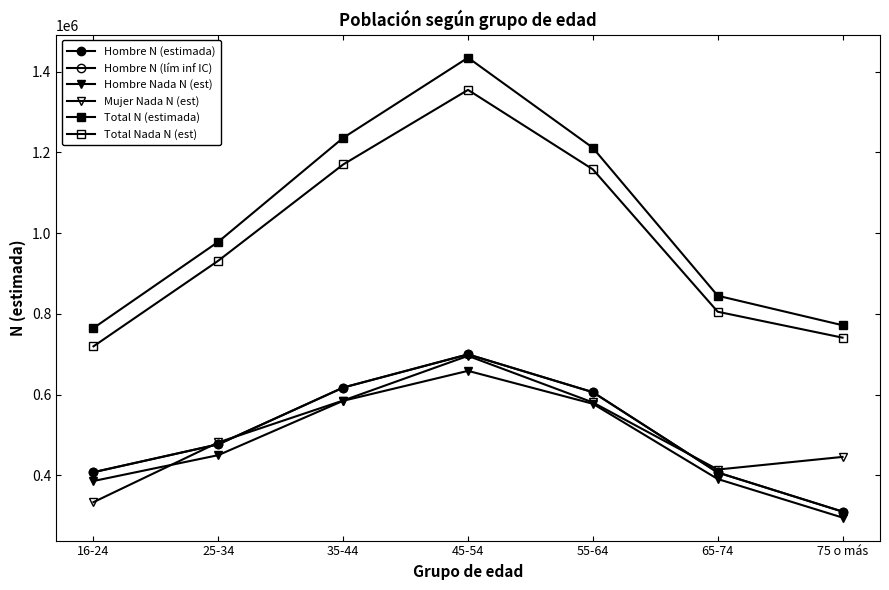

True or false: Hombre Nada N (est) and Total Nada N (est) cross at least once.

False